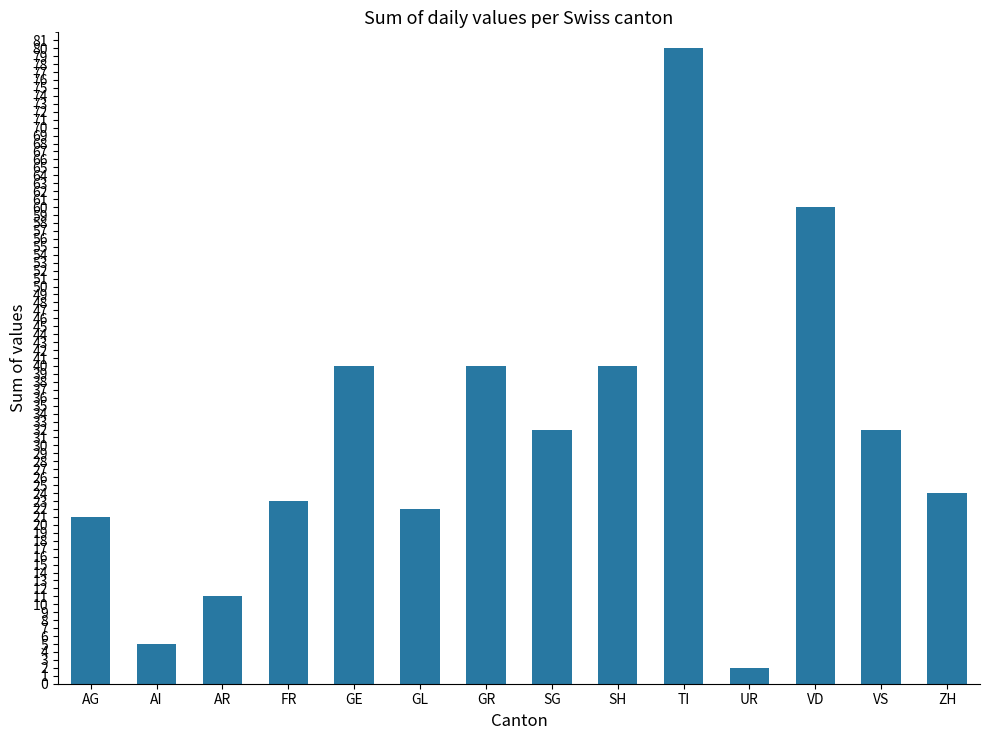

Is it true that the value at ZH is 10?

False